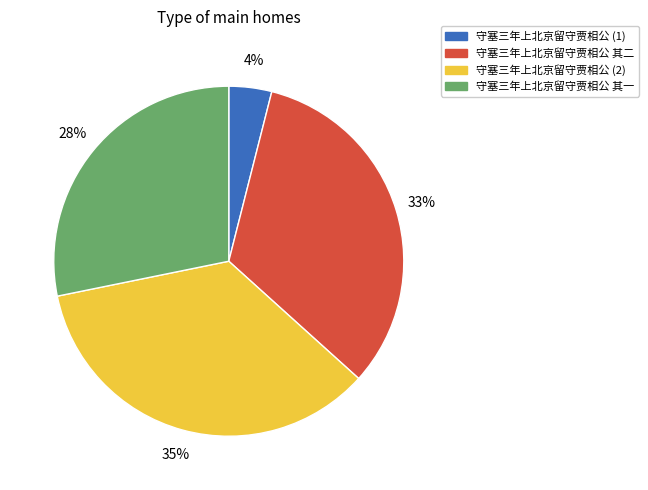

What is the smallest slice in the pie chart?

守塞三年上北京留守贾相公 (1)